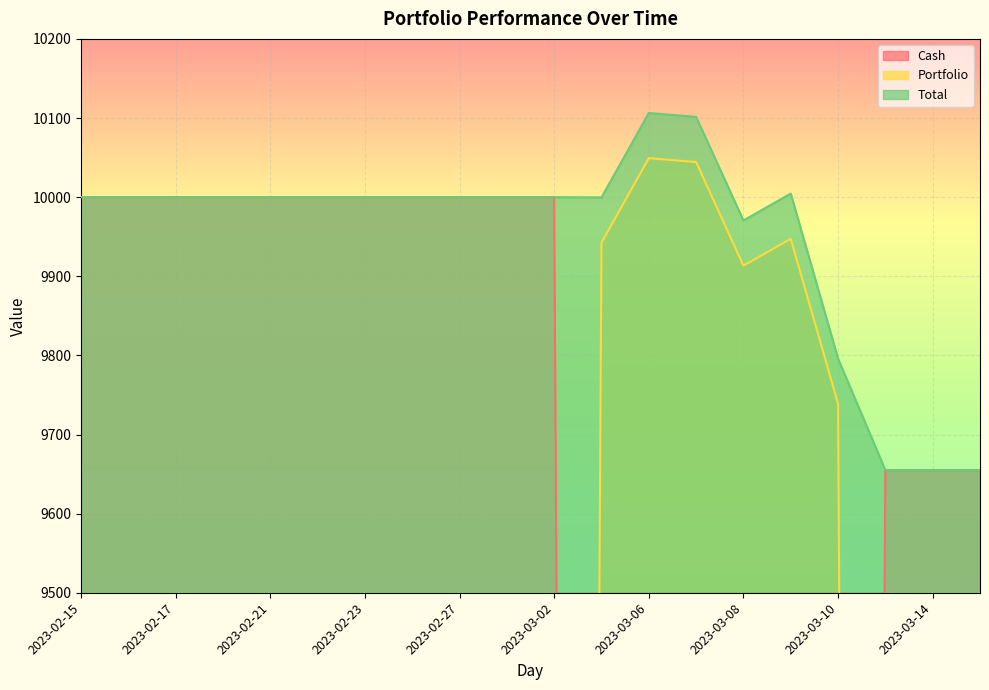

True or false: Portfolio and Total intersect in this chart.

False